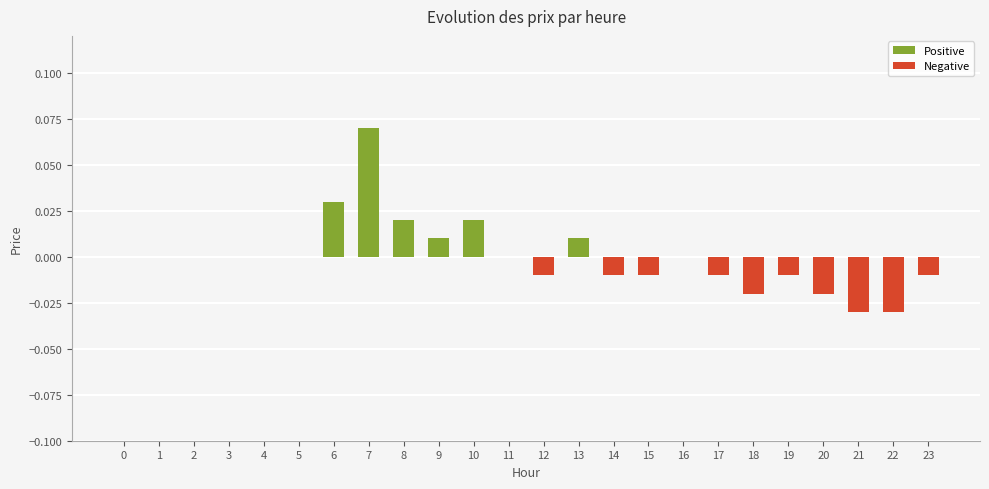

The value at 22 is -0.0. True or false?

True